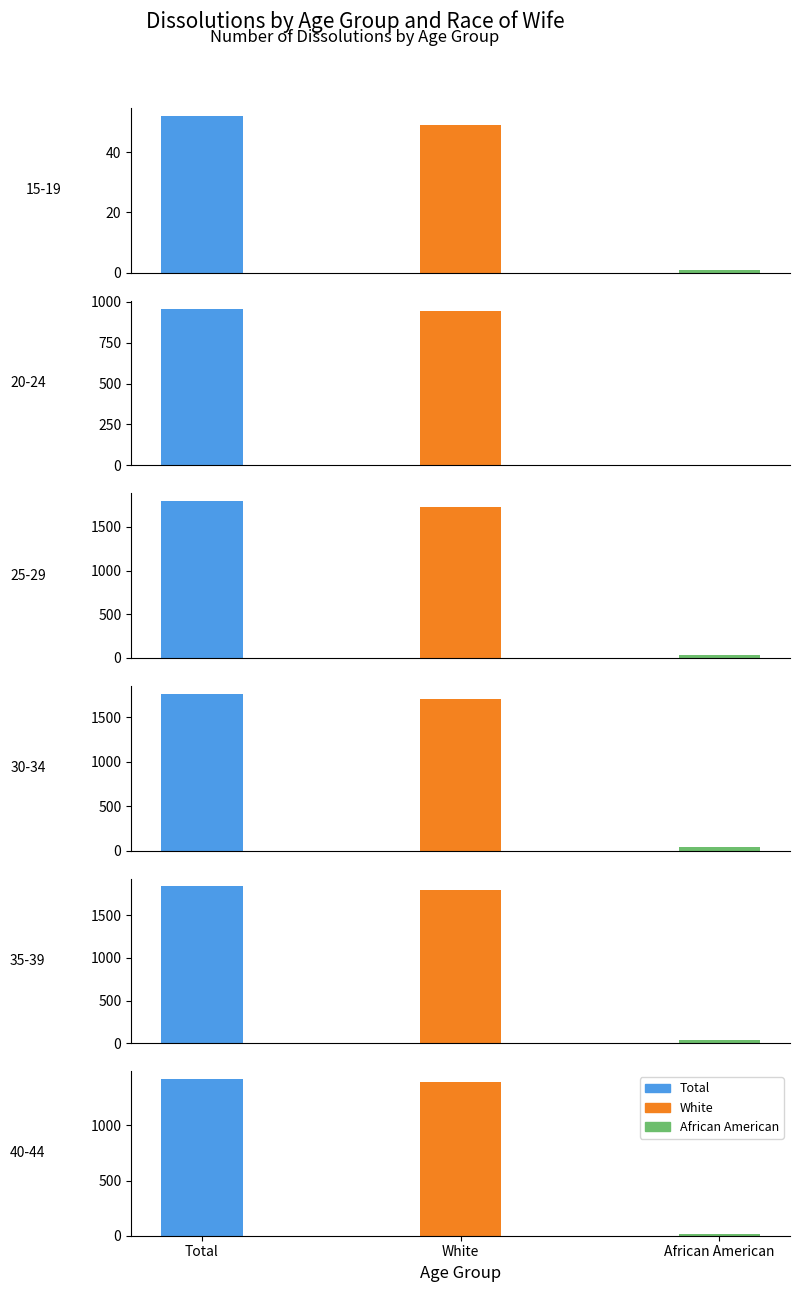

Read the Total value at 4, to the nearest 10.

1840